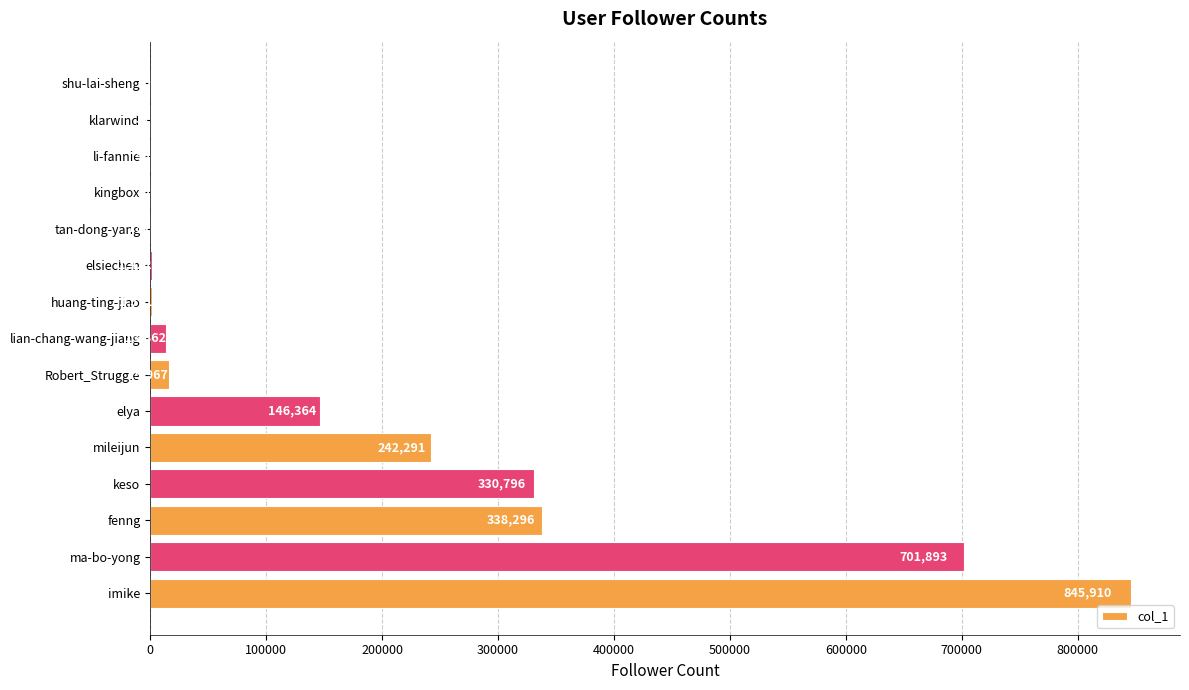

What is the change in value from mileijun to tan-dong-yang?

-242110